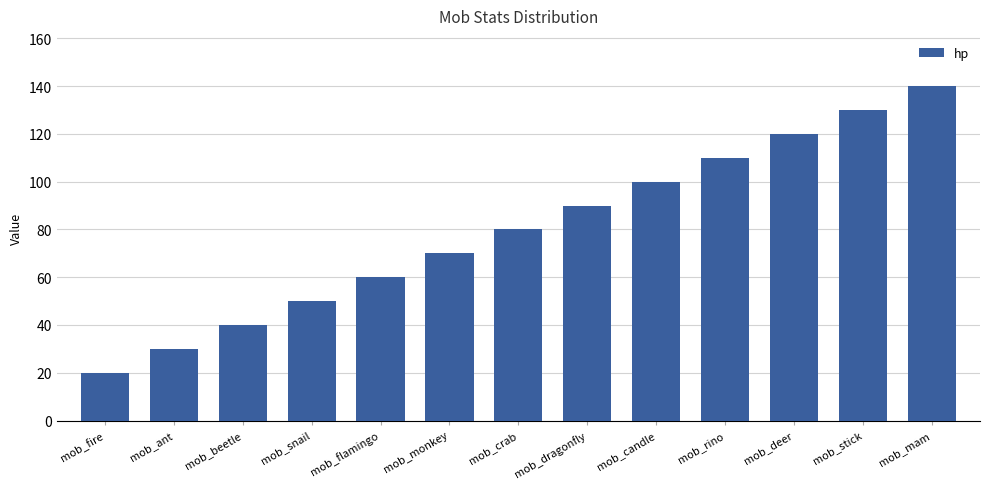

The value at mob_stick is 84. True or false?

False